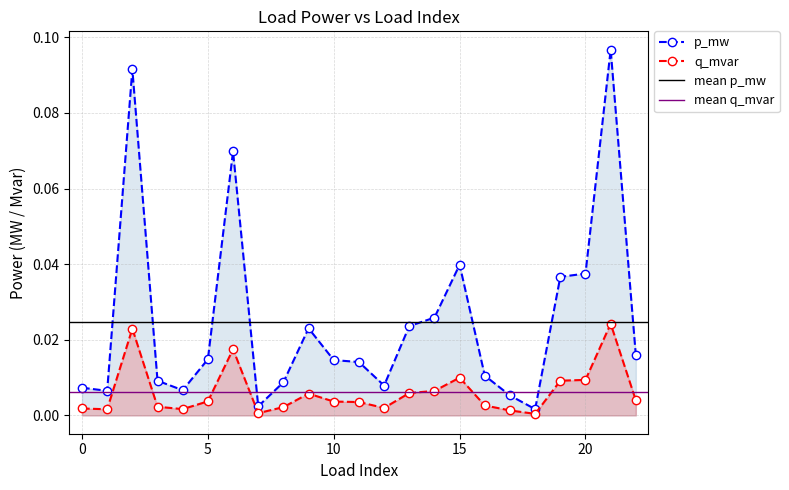

Rank the series by their maximum value, from lowest to highest.

q_mvar, p_mw